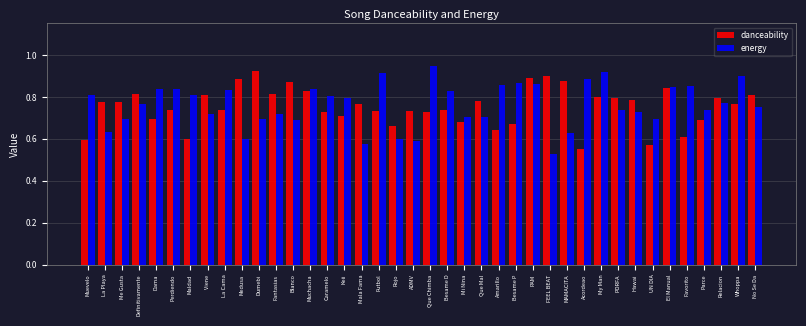

How many bars are there in each group?

2